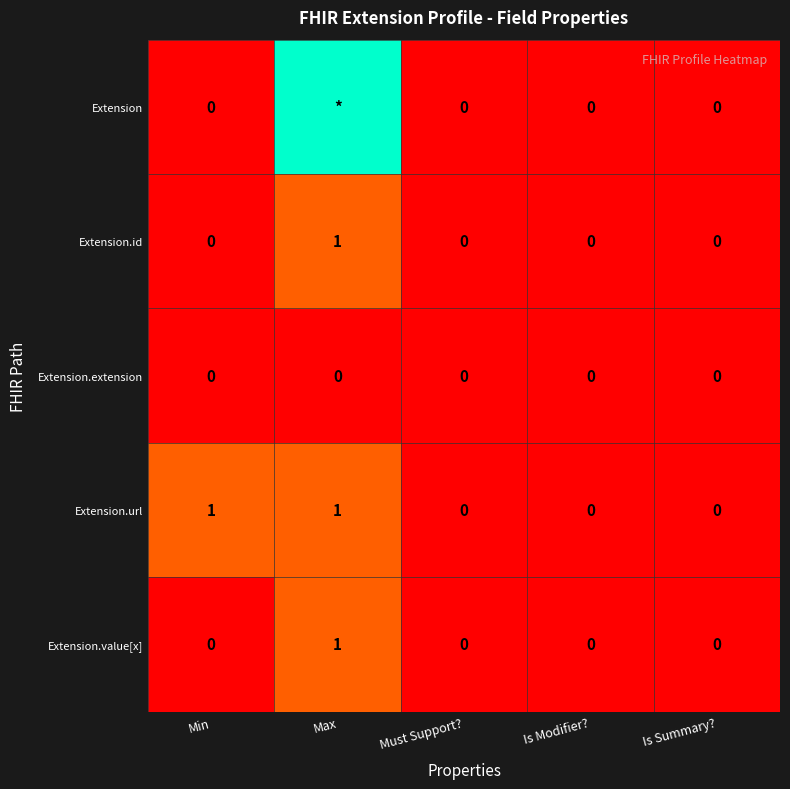

True or false: Extension.value[x] has a value of -1 at Min.

False